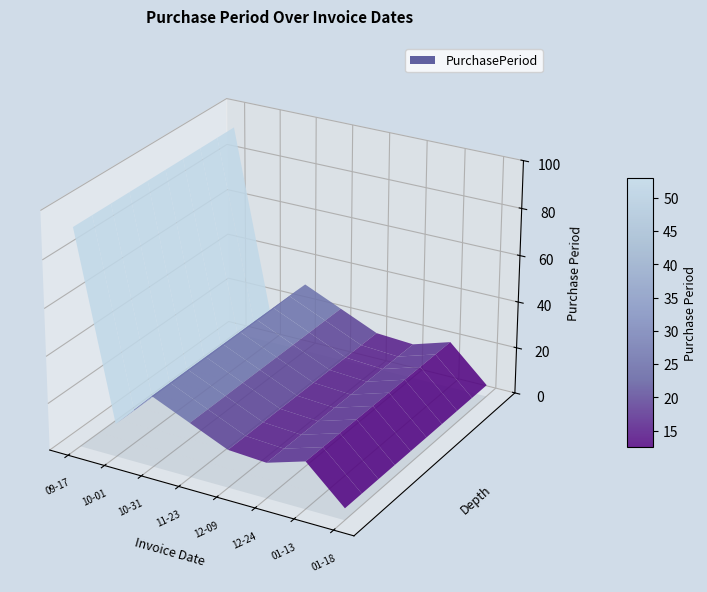

Reading left to right, what are all the values shown in this chart?

92	14	30	23	16	15	20	5